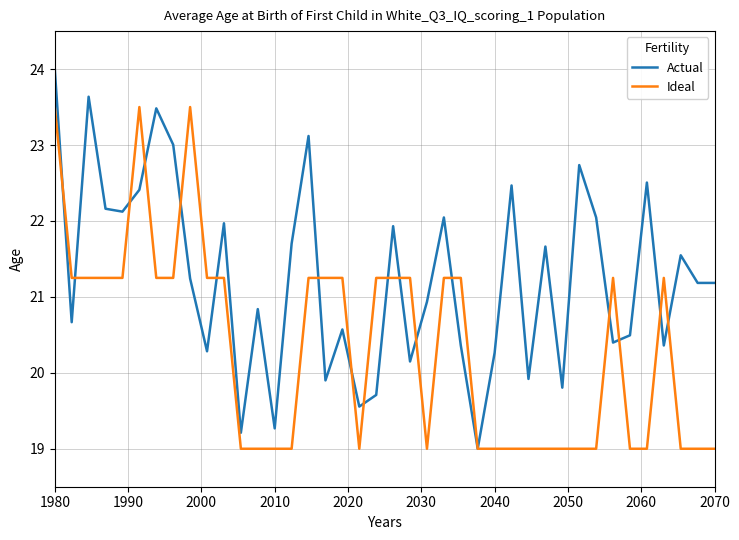

What is the greatest value displayed?

24.0